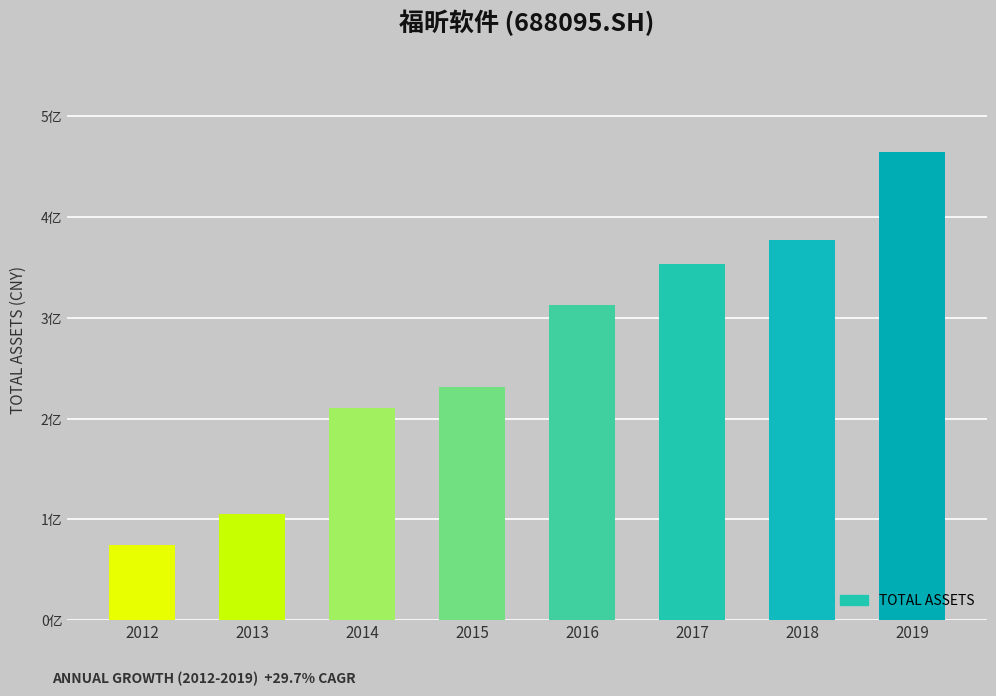

Rank the categories by value from lowest to highest.

2012, 2013, 2014, 2015, 2016, 2017, 2018, 2019